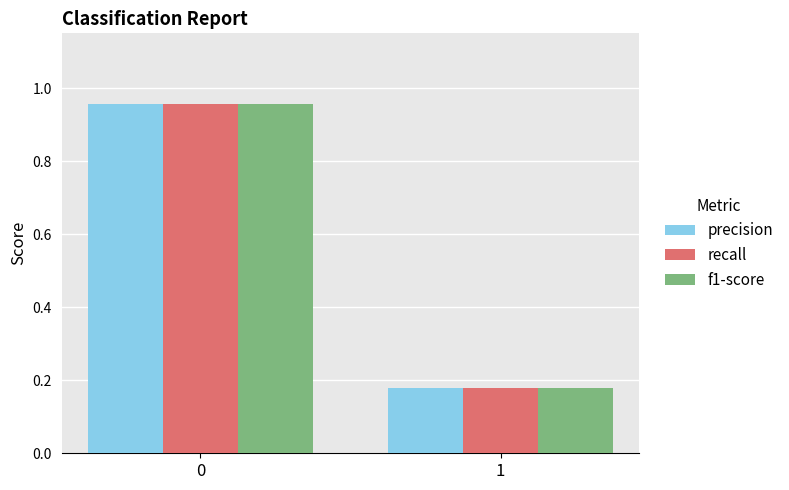

What is the sum of the f1-score values at 1 and 0?

1.1